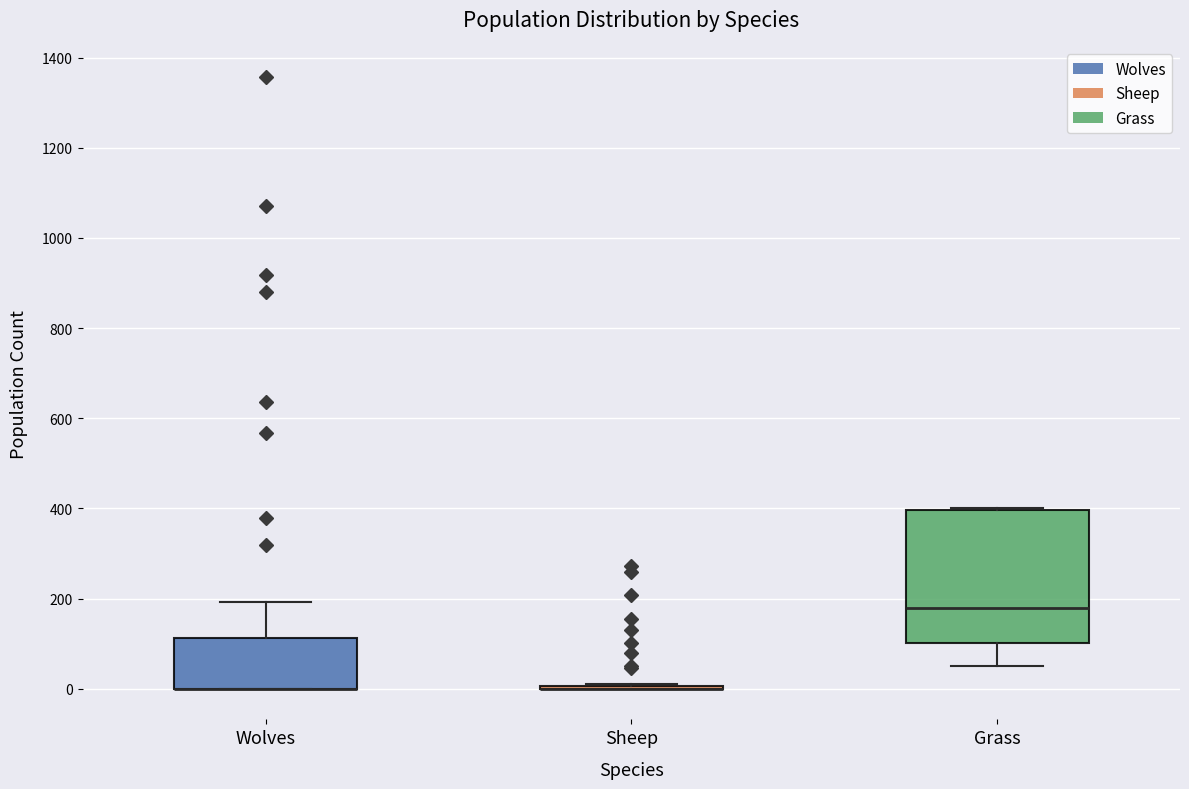

Which box is the tallest, from its lower edge to its upper edge?

Grass